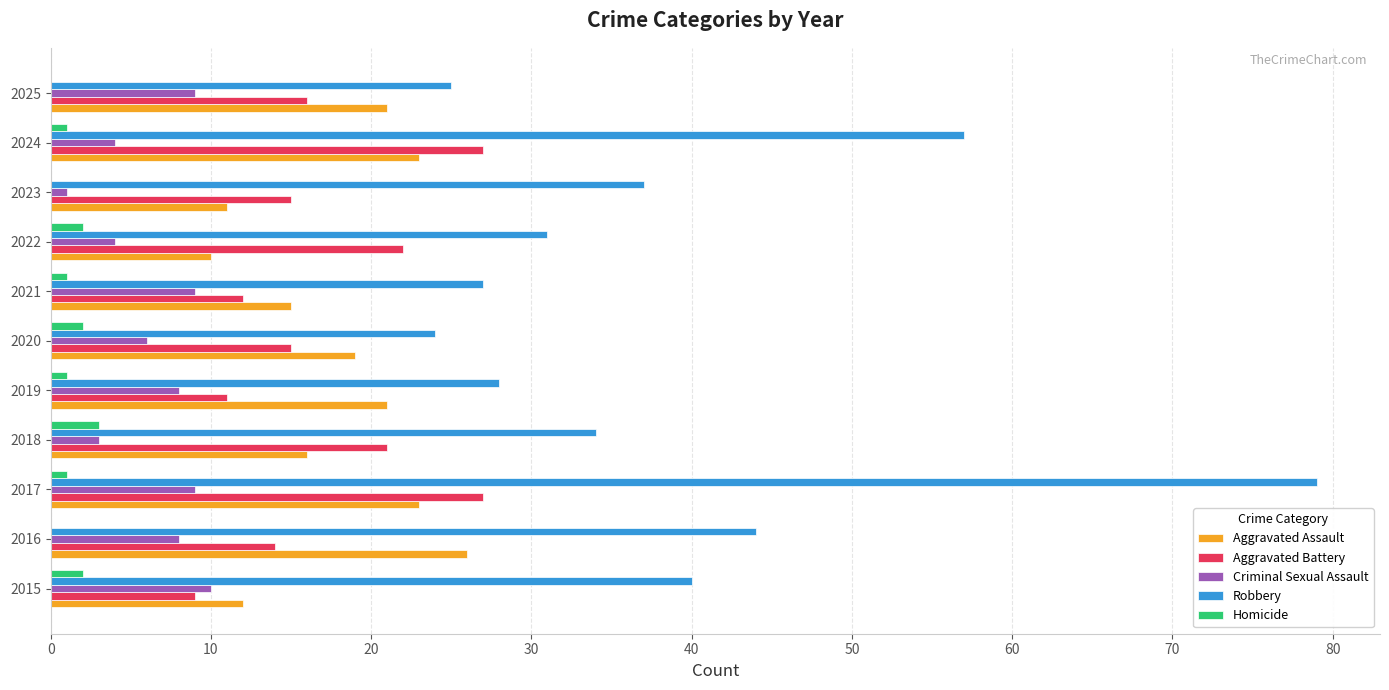

How many categories are shown in the chart?

11